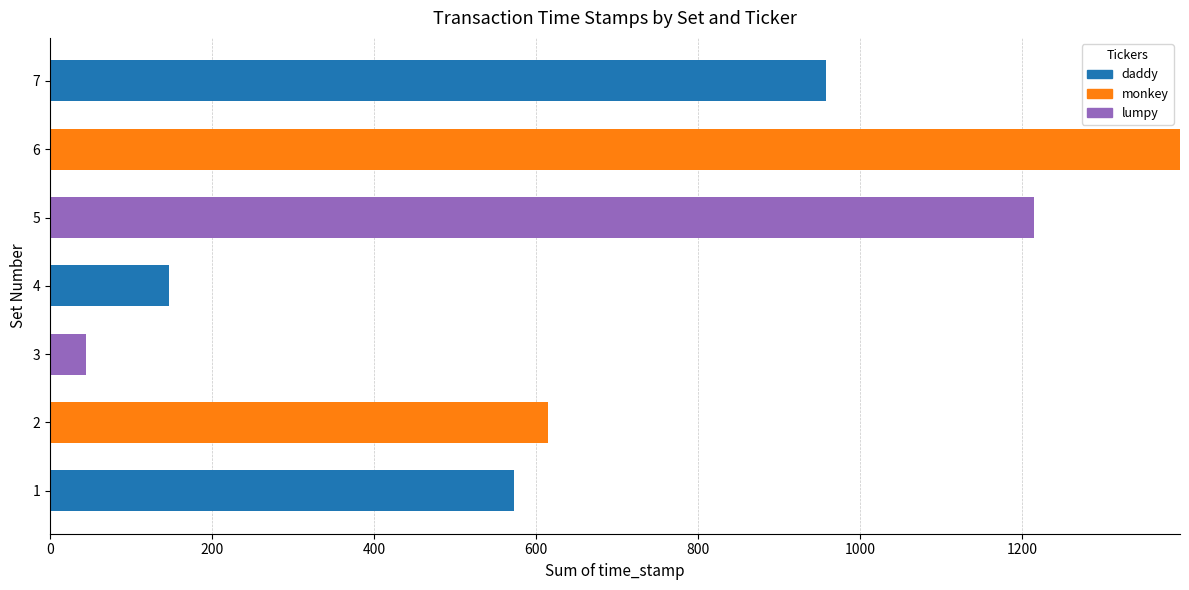

The value of daddy at 6 is 0. True or false?

True